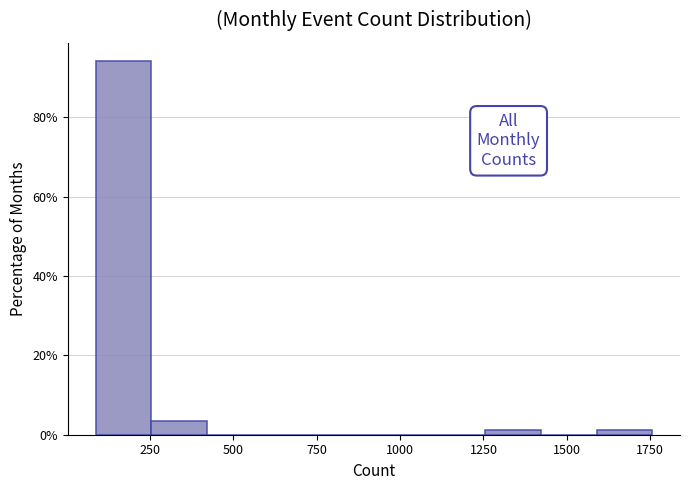

Read against the x-axis, roughly where is the centre of the tallest bar?

150